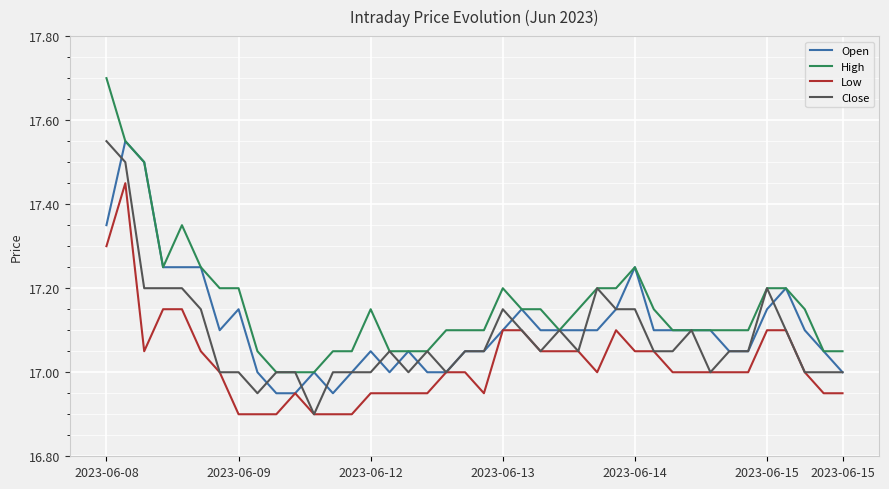

True or false: High and Low cross at least once.

False